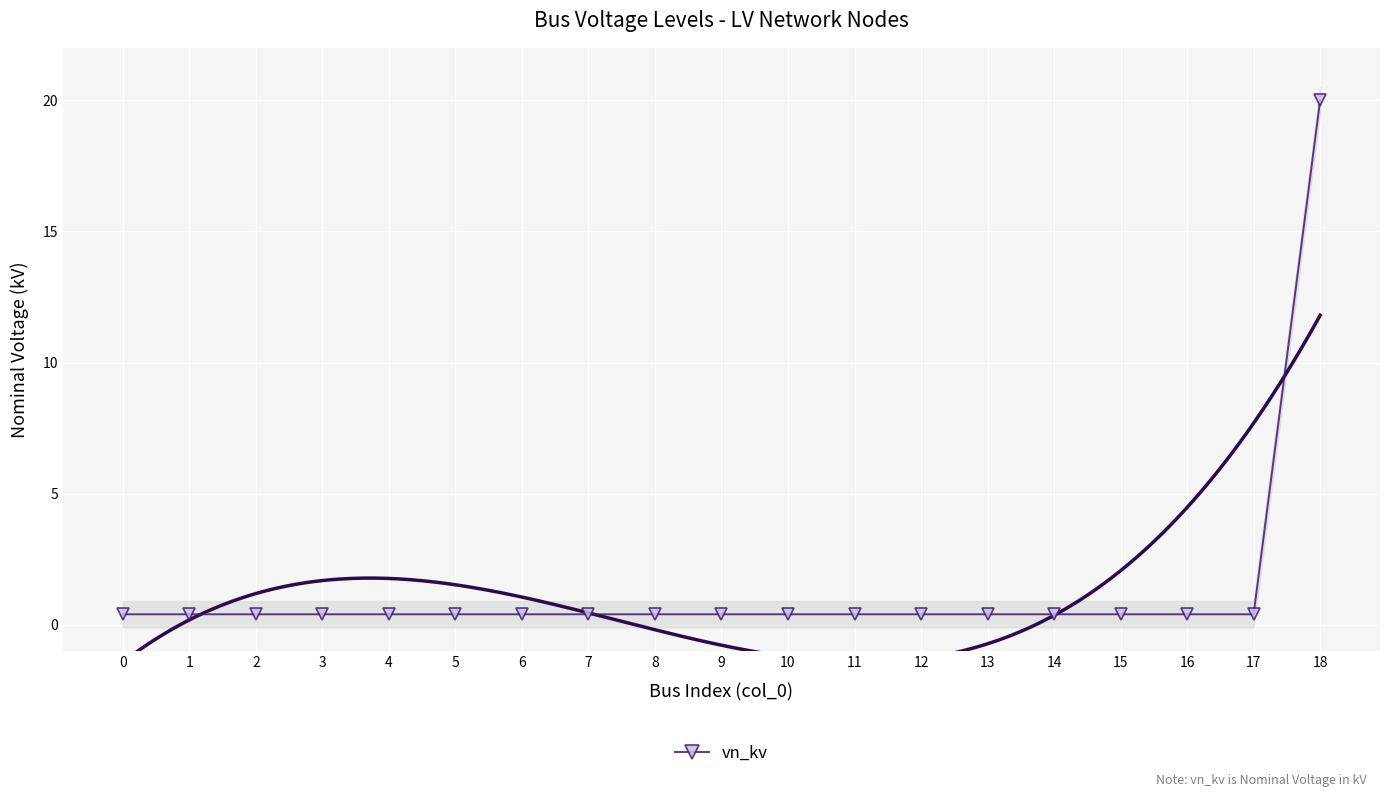

Reading left to right, transcribe all the data shown in this chart.

0=0.4	1=0.4	2=0.4	3=0.4	4=0.4	5=0.4	6=0.4	7=0.4	8=0.4	9=0.4	10=0.4	11=0.4	12=0.4	13=0.4	14=0.4	15=0.4	16=0.4	17=0.4	18=20.0